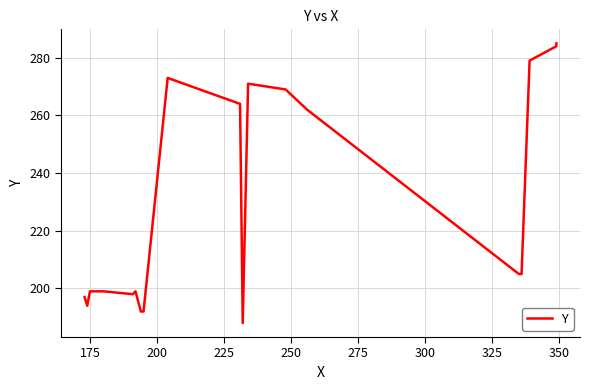

What is the greatest value displayed?

285